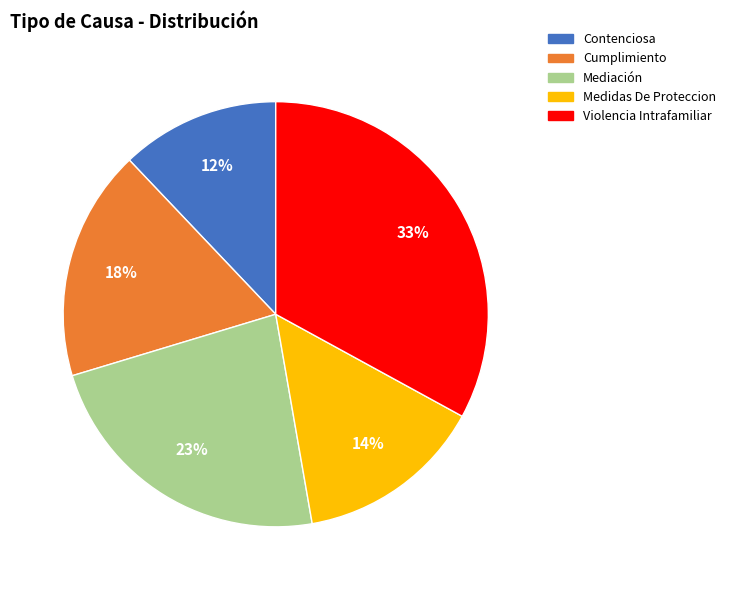

True or false: Violencia Intrafamiliar accounts for 33% of the total.

True